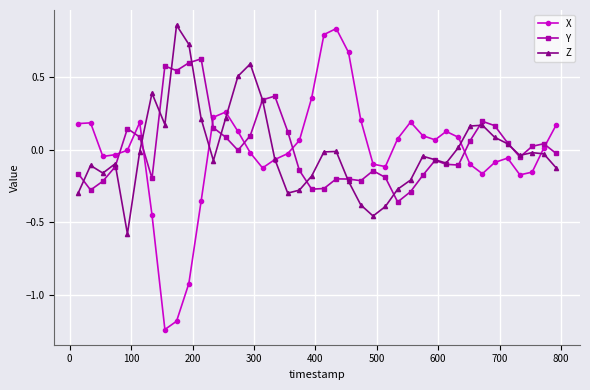

Which series has the widest spread of values?

X